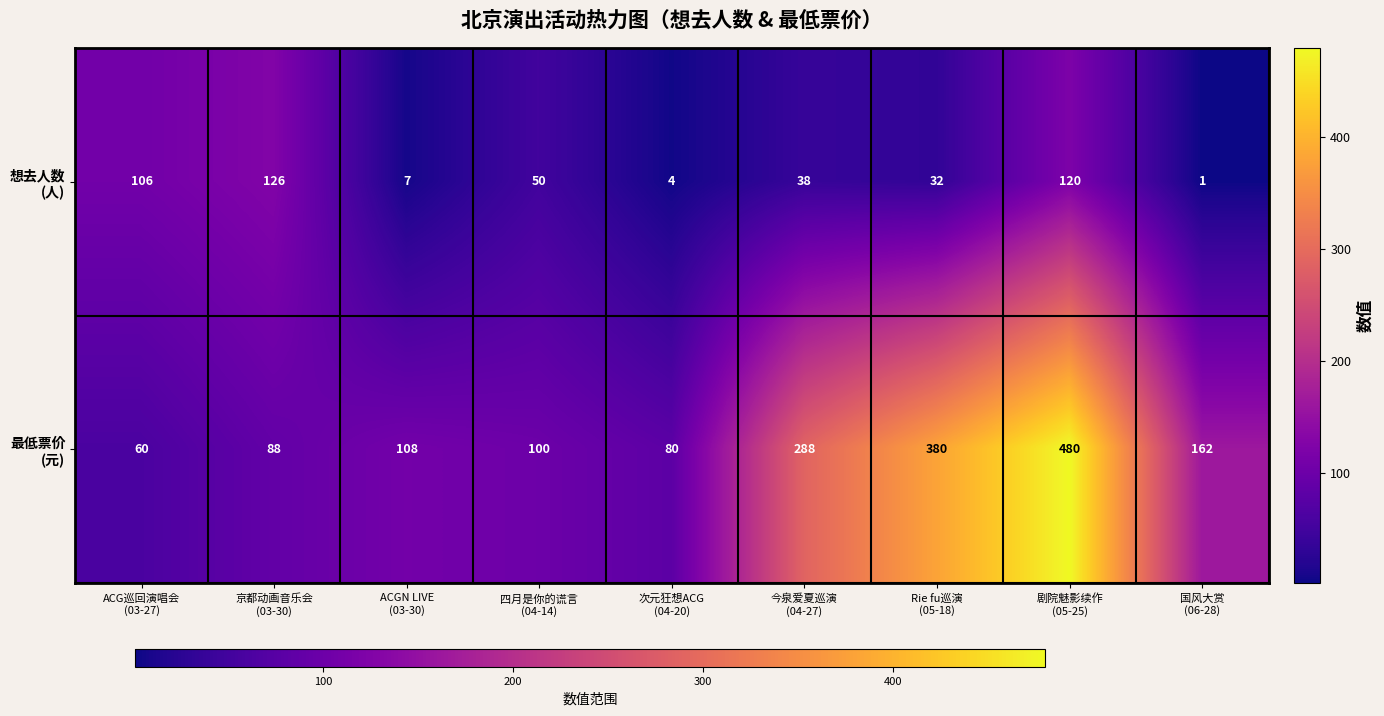

How many categories are shown in the chart?

9